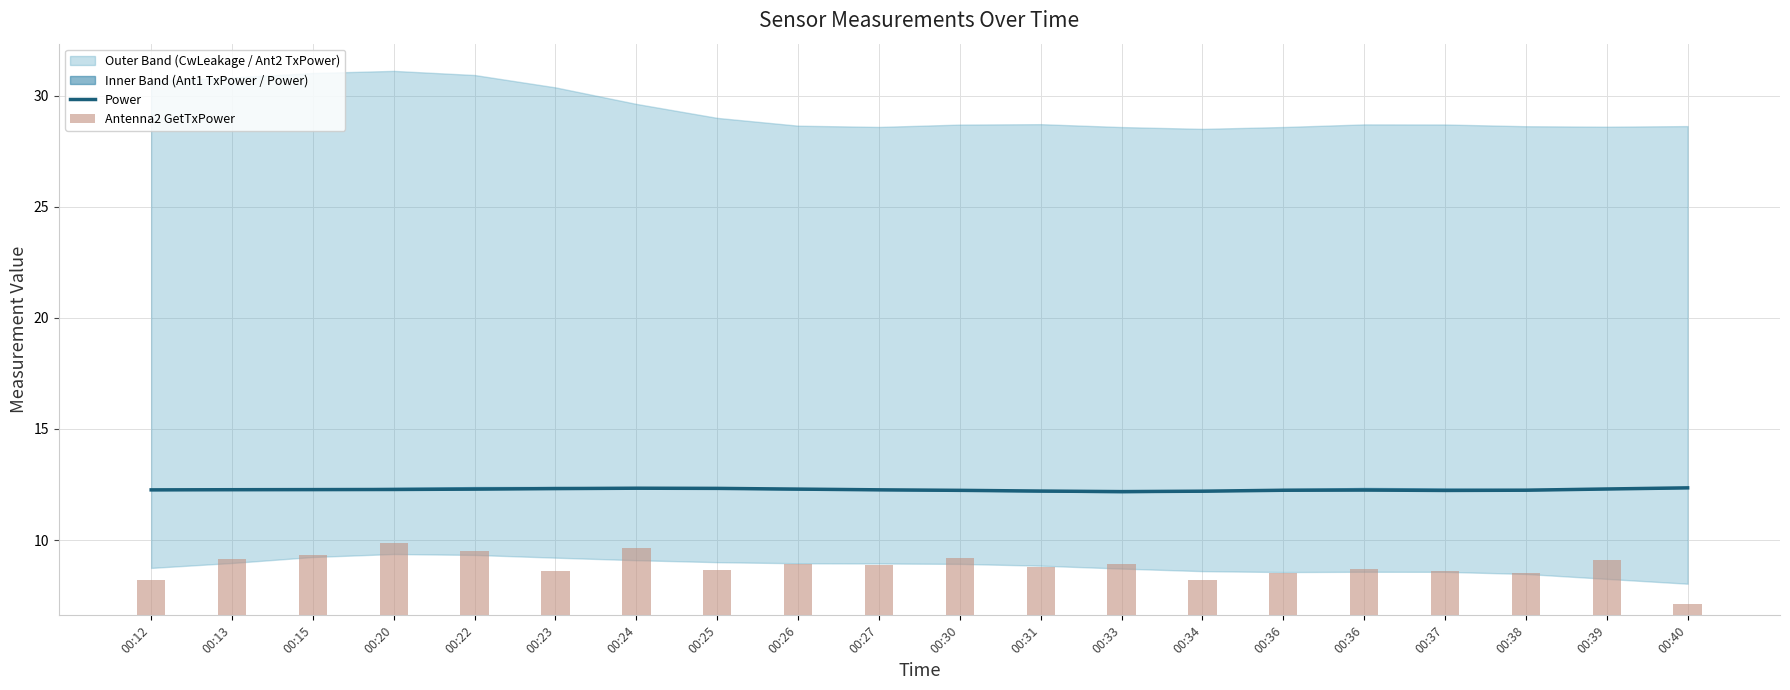

Is it true that the value at 00:22 is 12.3?

True